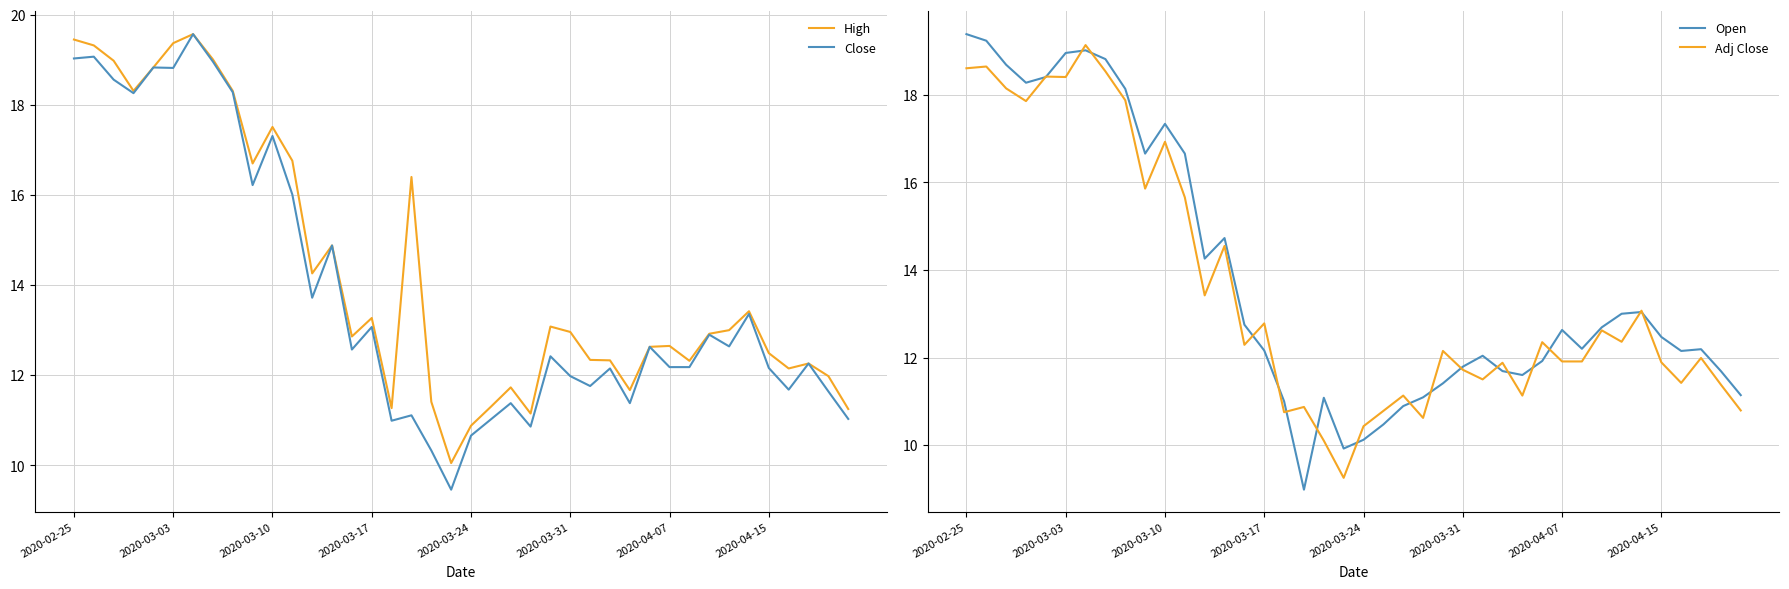

True or false: Adj Close has more than 1 interior local peaks.

True